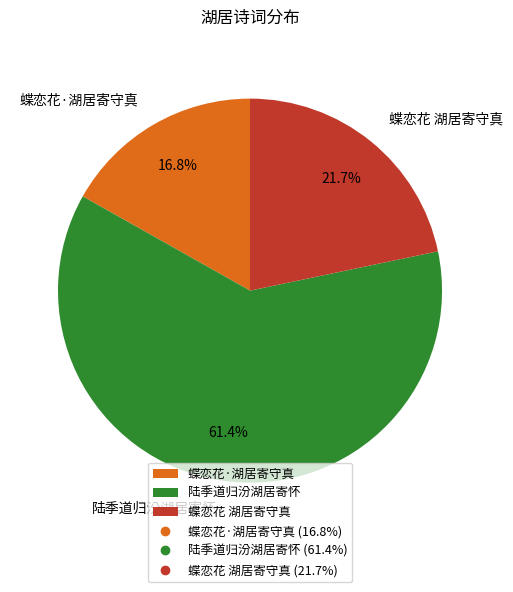

To the nearest percent, what is the difference between the 陆季道归汾湖居寄怀 and 蝶恋花·湖居寄守真 slice percentages?

45%